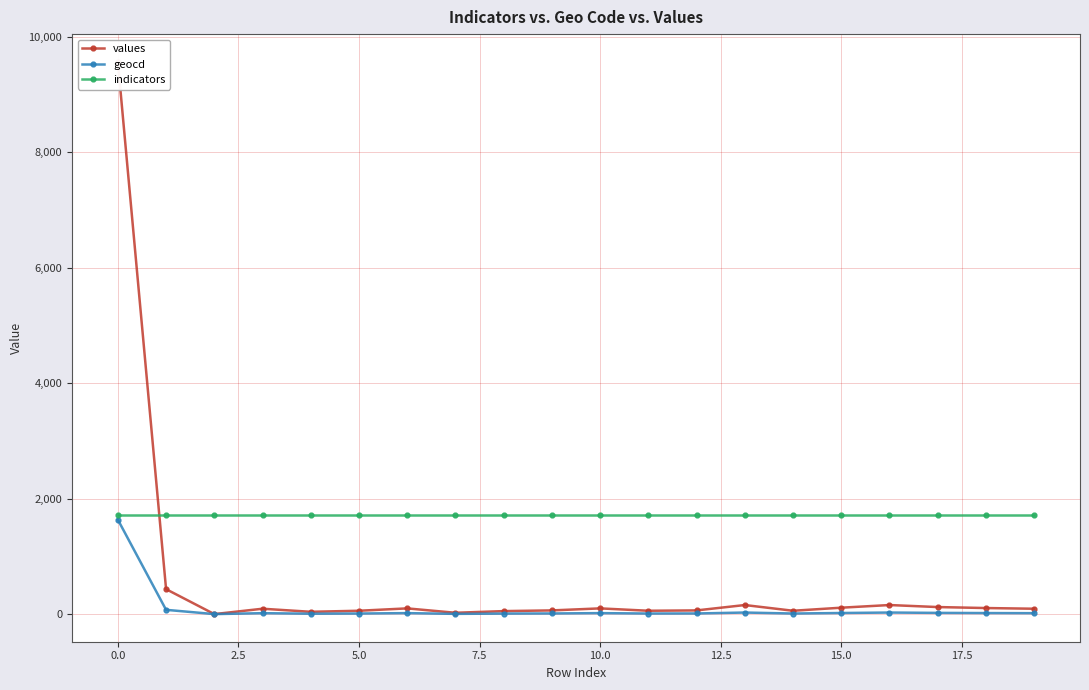

How many data points in geocd are less than 16?

9